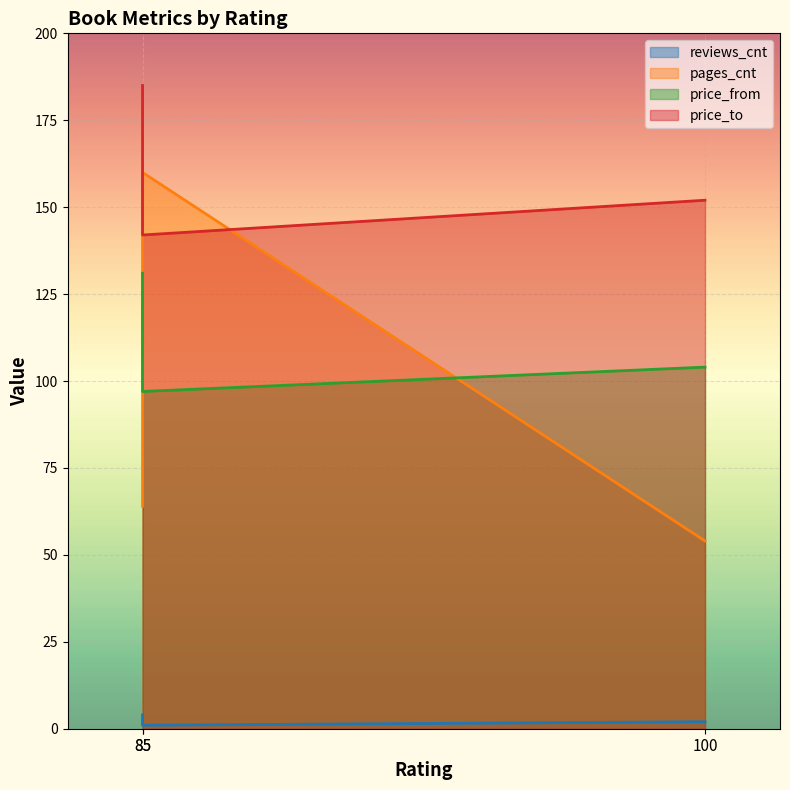

Reading left to right, transcribe all the data shown in this chart.

reviews_cnt: 2	4	1
pages_cnt: 54	64	160
price_from: 104	131	97
price_to: 152	185	142